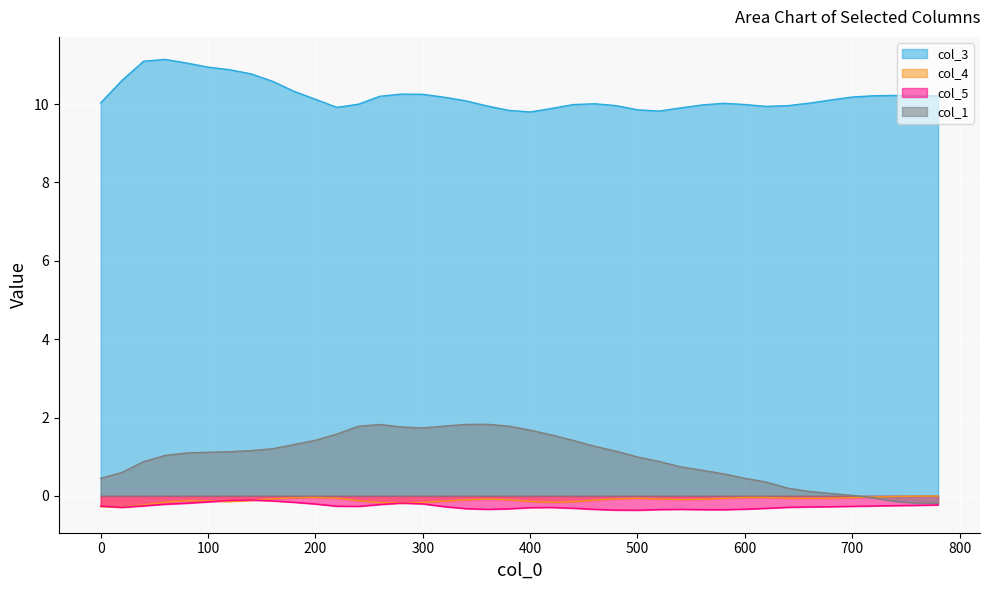

What is the highest value of the col_3 series?

11.1